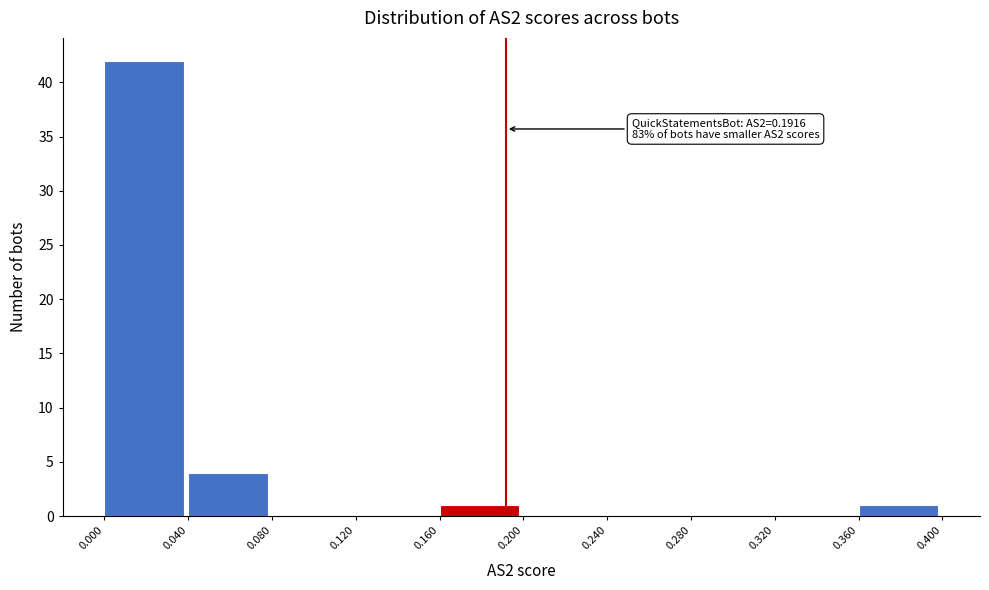

Which range on the x-axis has the tallest bar?

0.000 to 0.040